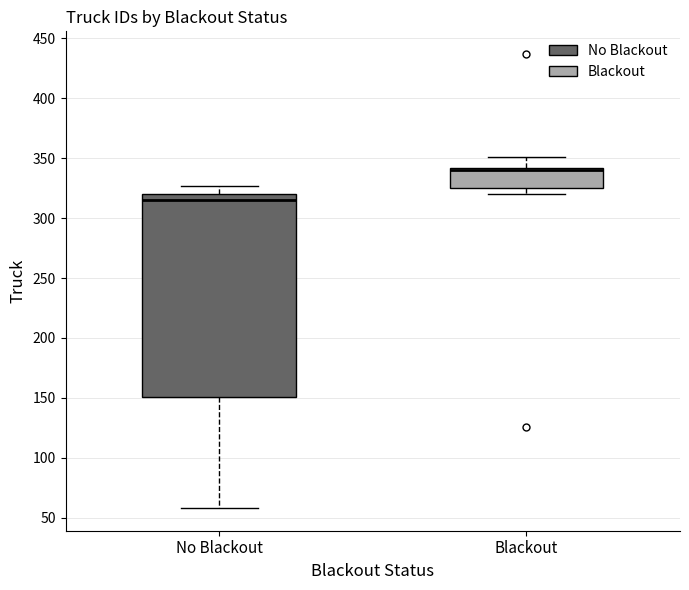

Reading left to right, transcribe this box plot: for each box, give where its median line is, the range the box spans, and where its two whiskers end, as read against the y-axis. The values are not printed on the chart, so give them approximately, as read against the axis.

No Blackout: median 315, box 150 to 320, whiskers 60 to 325
Blackout: median 340 (just below the box's upper edge), box 325 to 340, whiskers 320 to 350